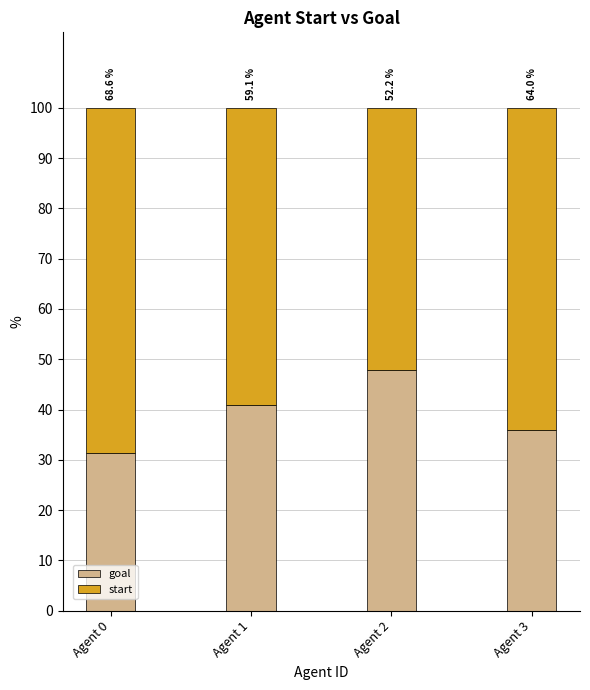

What is the highest value of the goal series?

47.8